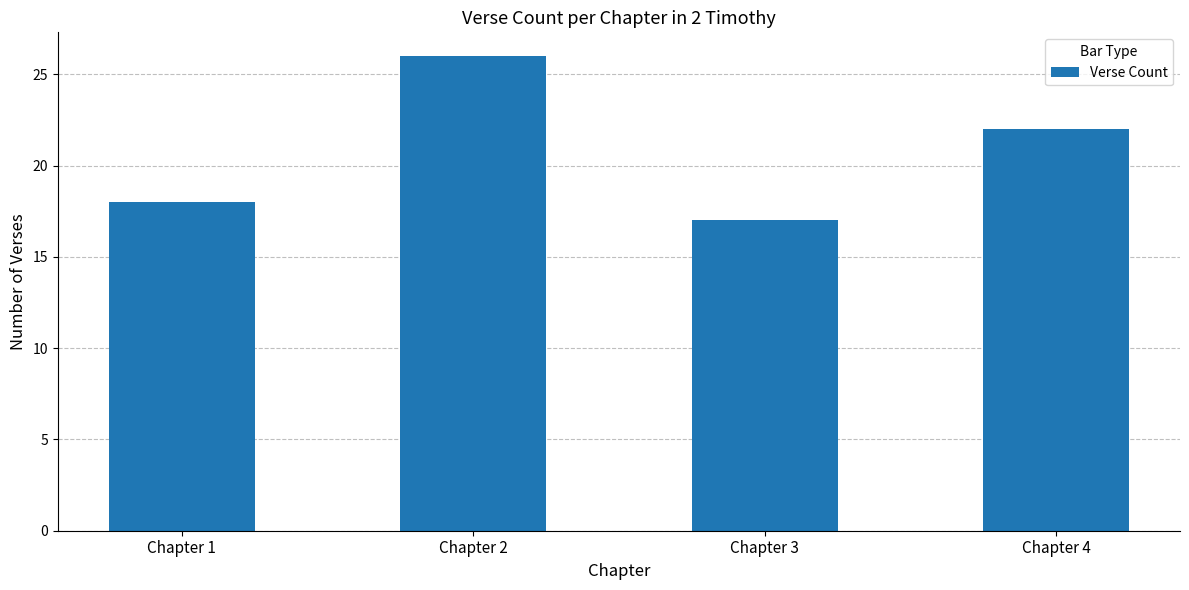

List the labels in order of value, largest first.

Chapter 2, Chapter 4, Chapter 1, Chapter 3